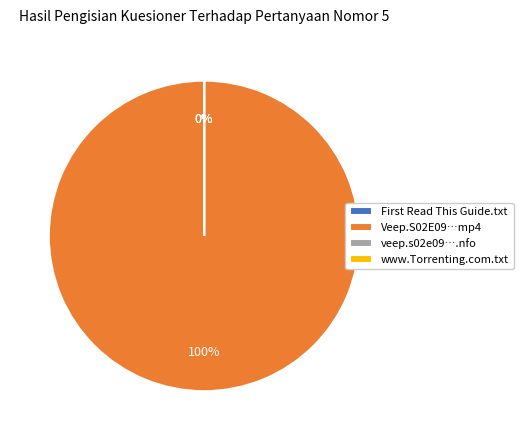

How many segments does this pie chart have?

4